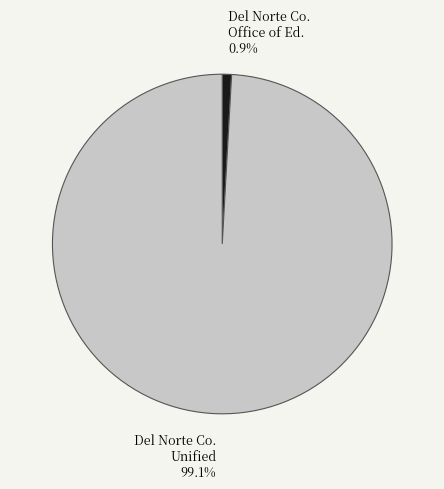

Is there a majority slice in this chart?

Yes